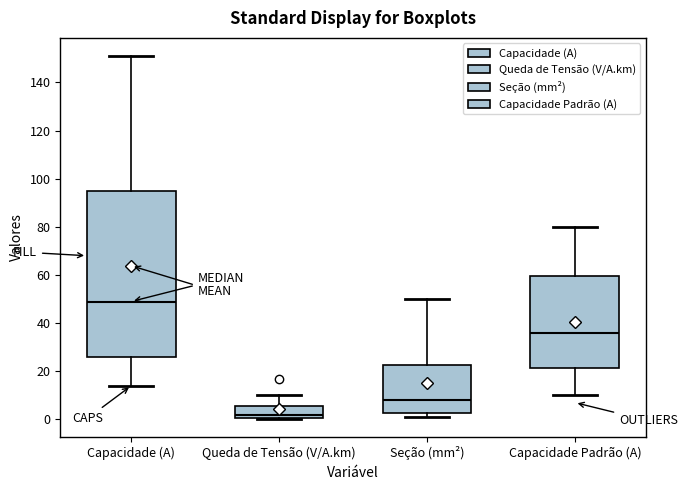

Which box is the tallest, from its lower edge to its upper edge?

Capacidade (A)